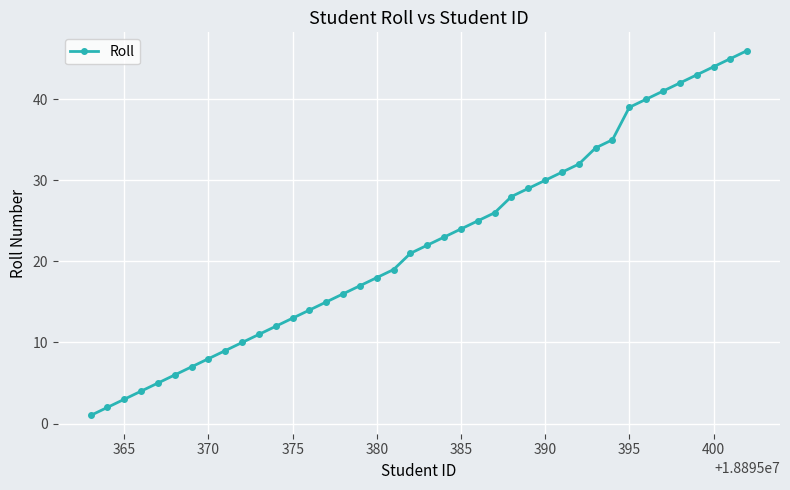

How many lines are shown in the chart?

1